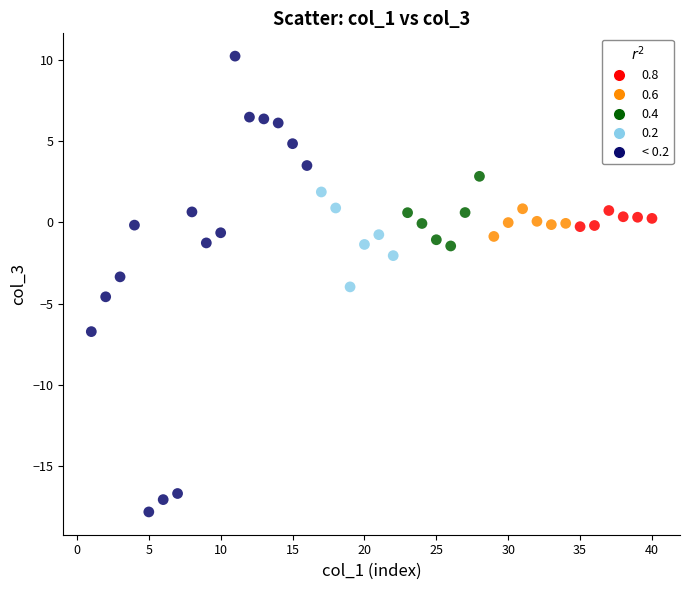

What is the range of Y values (max minus min)?

28.0